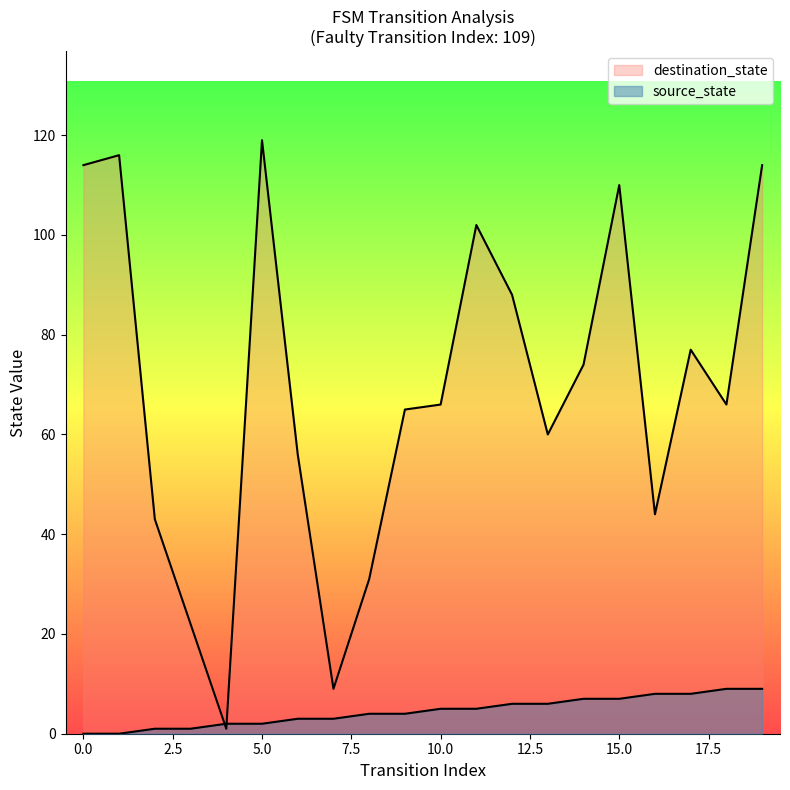

How many distinct data groups are displayed?

2